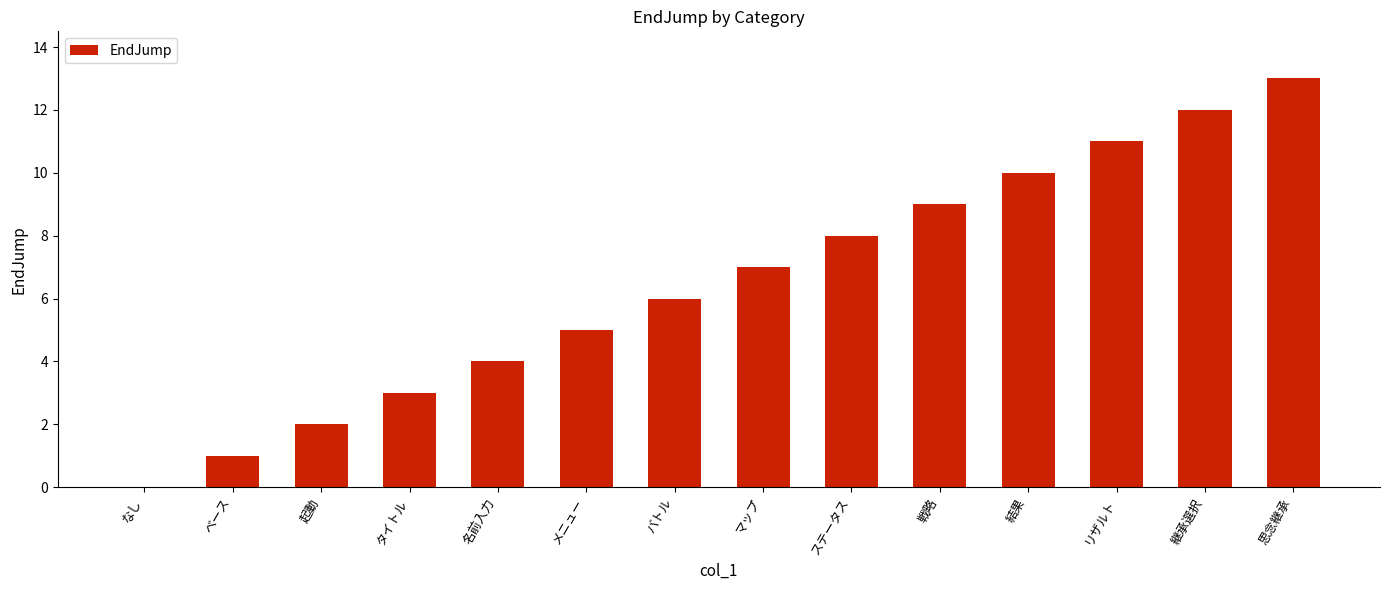

Between 名前入力 and 継承選択, which is larger?

継承選択